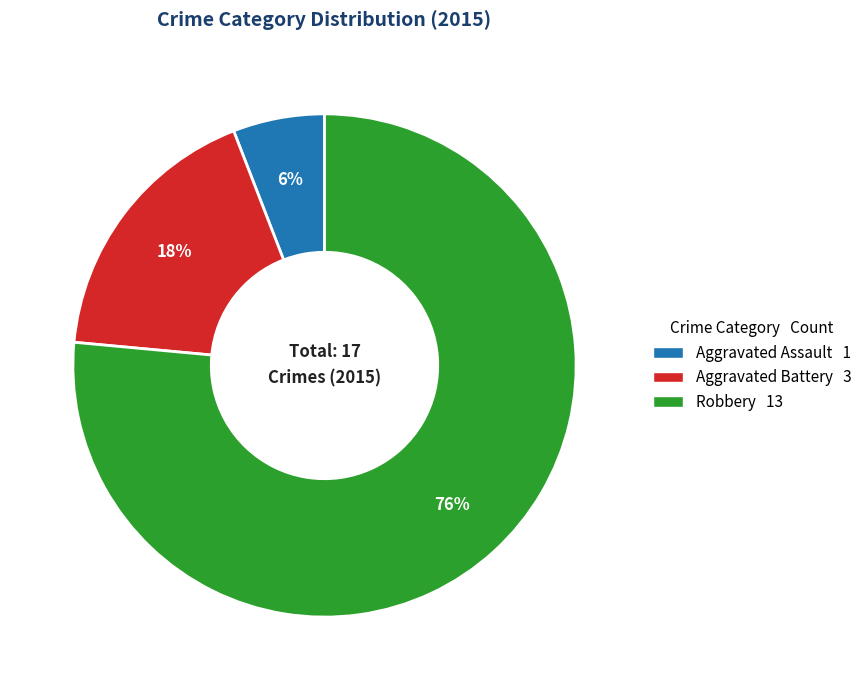

Is it true that Aggravated Assault is 6% of the pie?

True